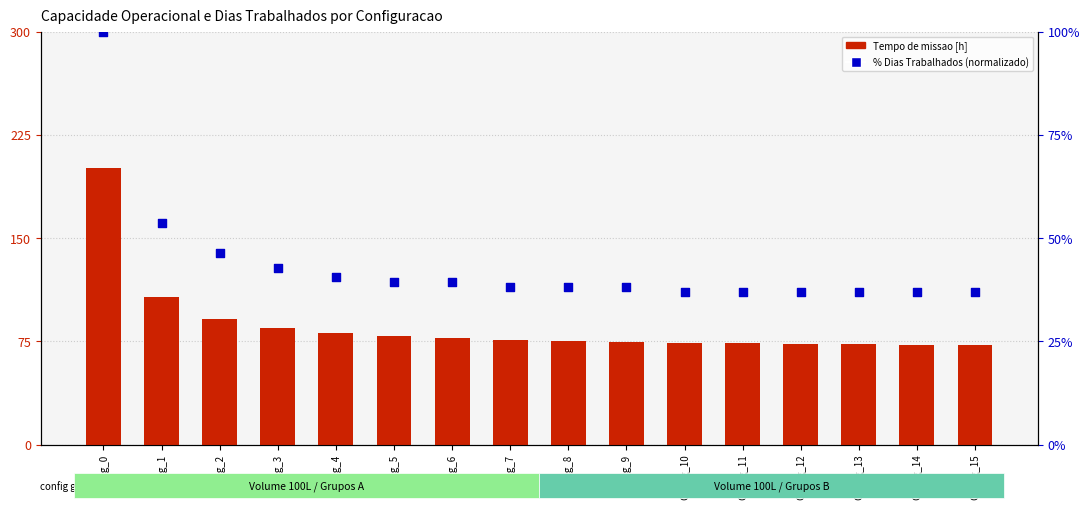

What are all the series names shown in the legend?

Tempo de missao [h], % Dias Trabalhados (normalizado)